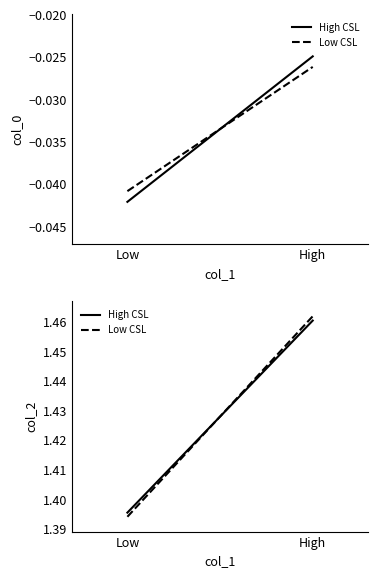

Which series has the widest spread of values?

Low CSL